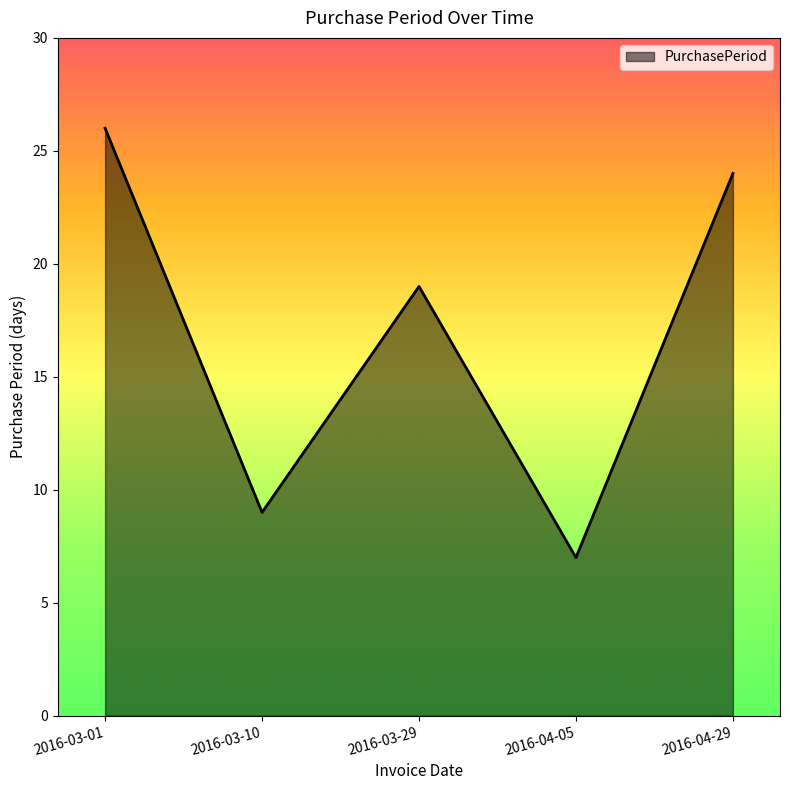

What is the sum of the values at 2016-03-01 and 2016-03-10?

35